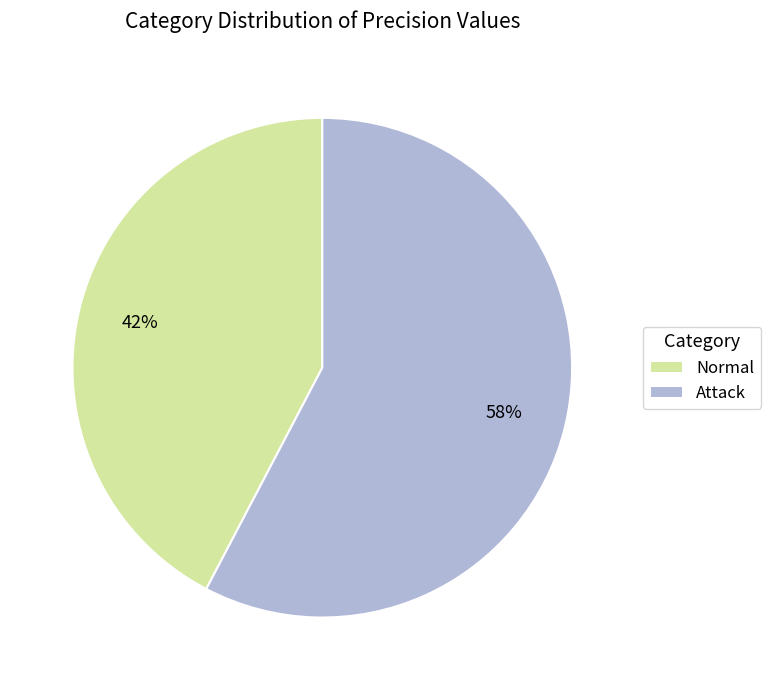

Count the number of slices in the pie.

2